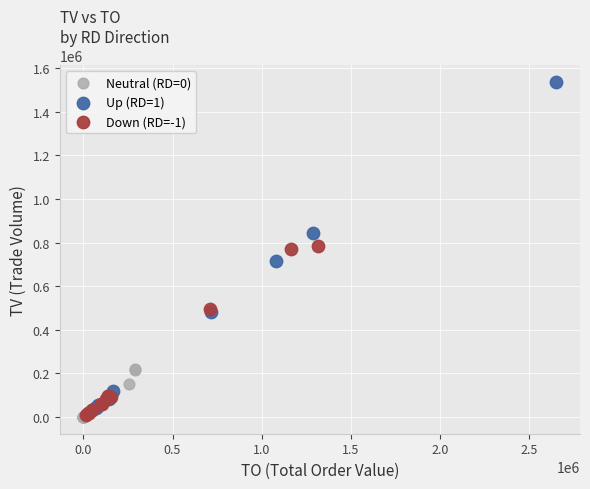

Which series has the widest spread of Y values?

Up (RD=1)